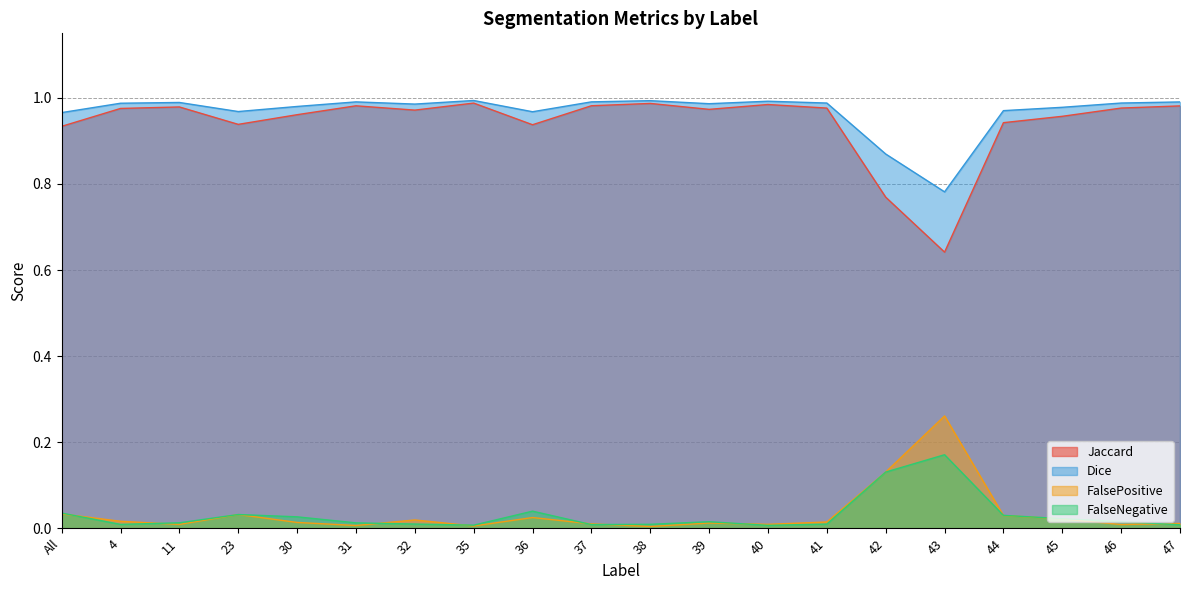

True or false: Jaccard and Dice cross at least once.

False